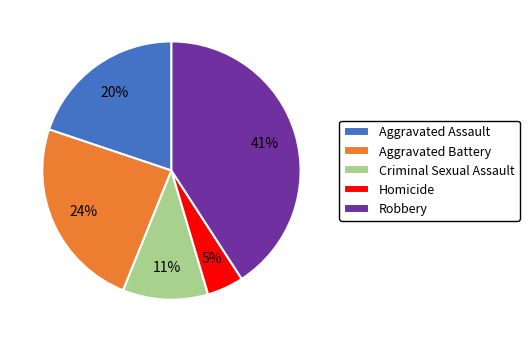

To the nearest percent, what portion does Robbery represent?

41%